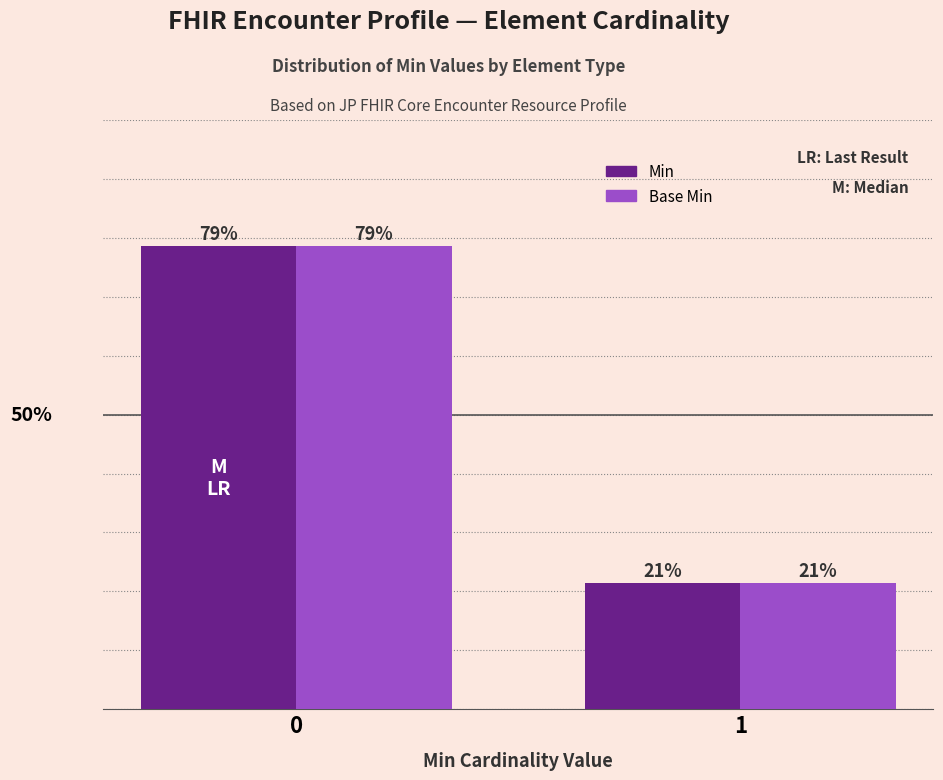

Which series has the largest range (max minus min)?

Min